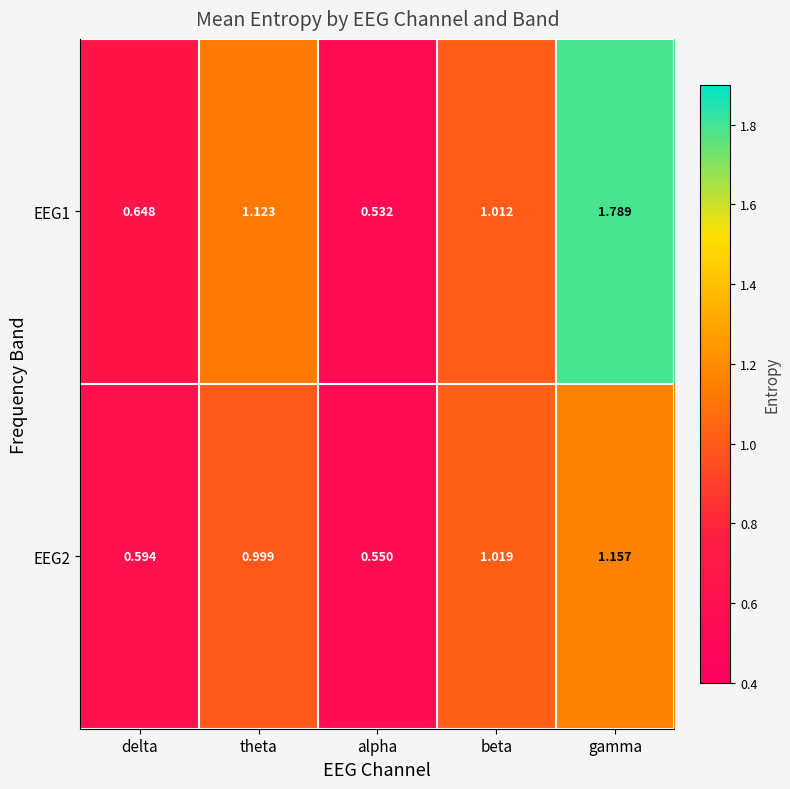

Is the value of EEG1 at theta greater than the value of EEG2 at beta?

Yes